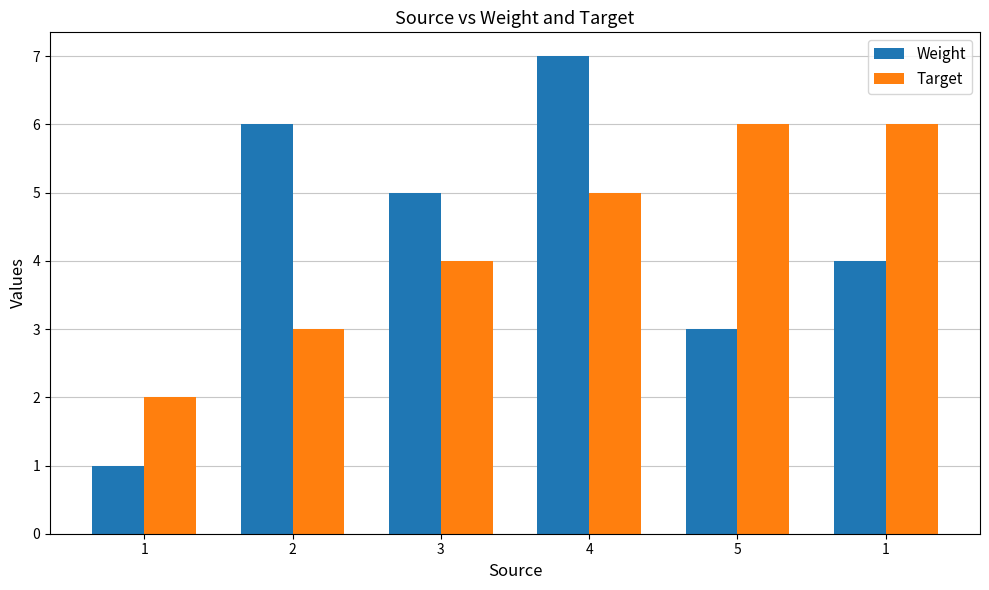

Does the chart contain stacked bars?

No